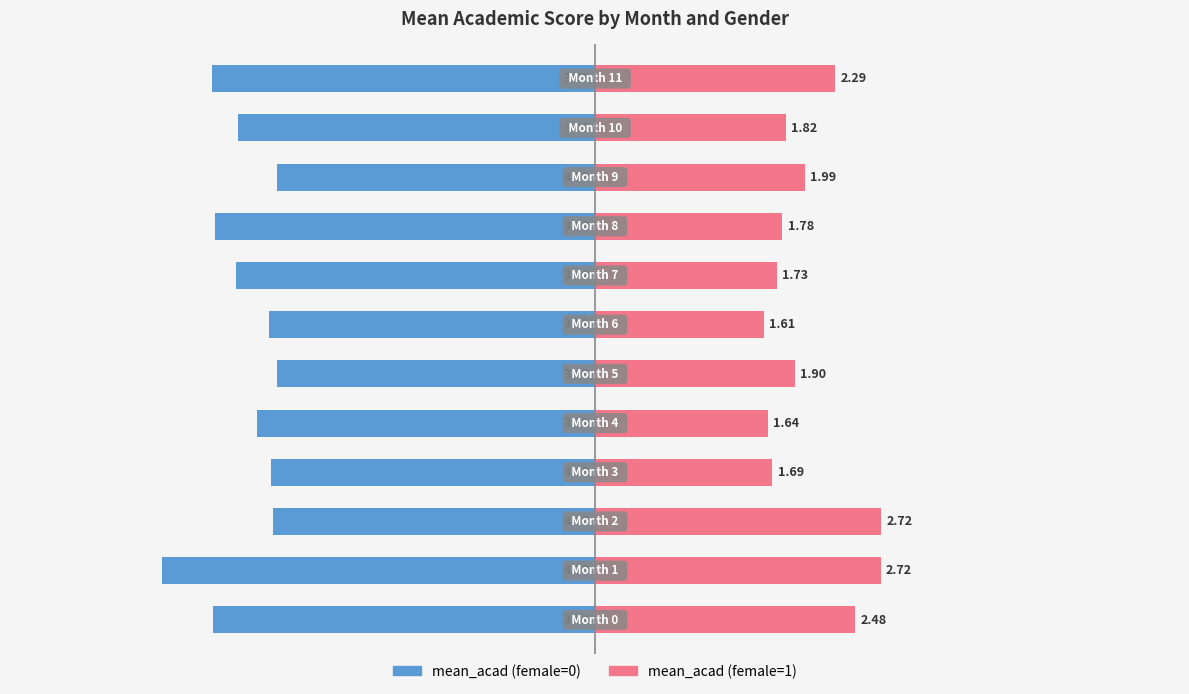

What is the difference between the mean_acad (female=1) values at 0 and 10?

0.7